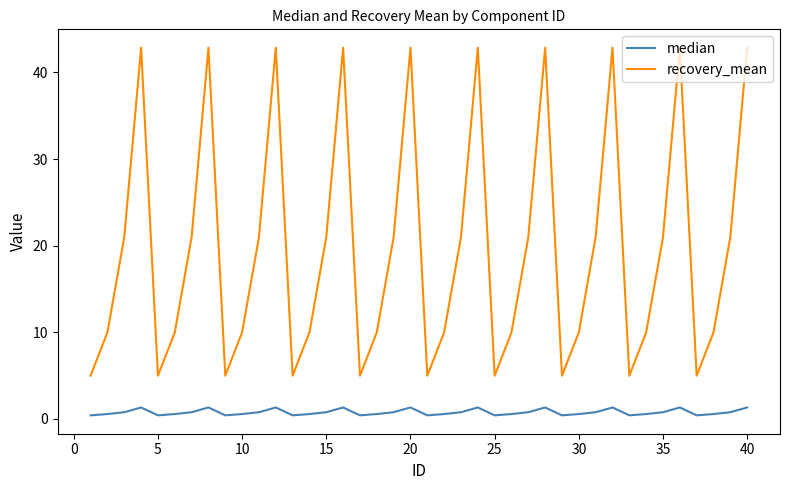

True or false: median and recovery_mean intersect in this chart.

False